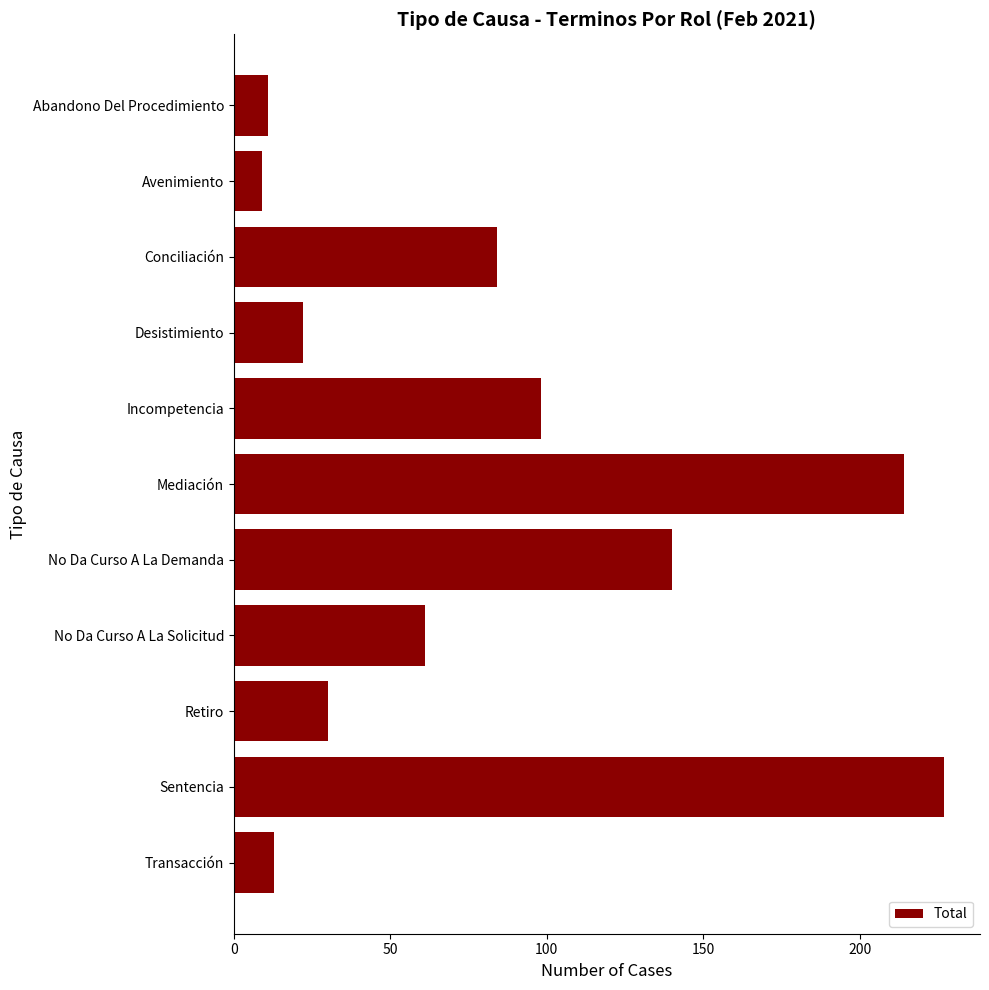

Between Conciliación and Desistimiento, which is larger?

Conciliación